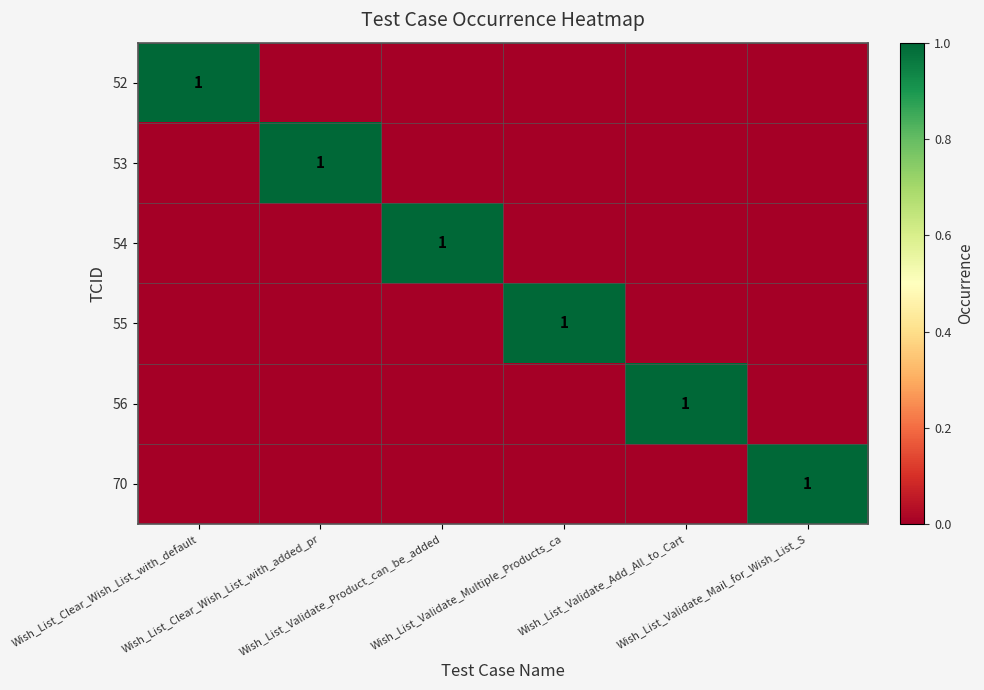

How many values in the 70 series exceed 0?

1